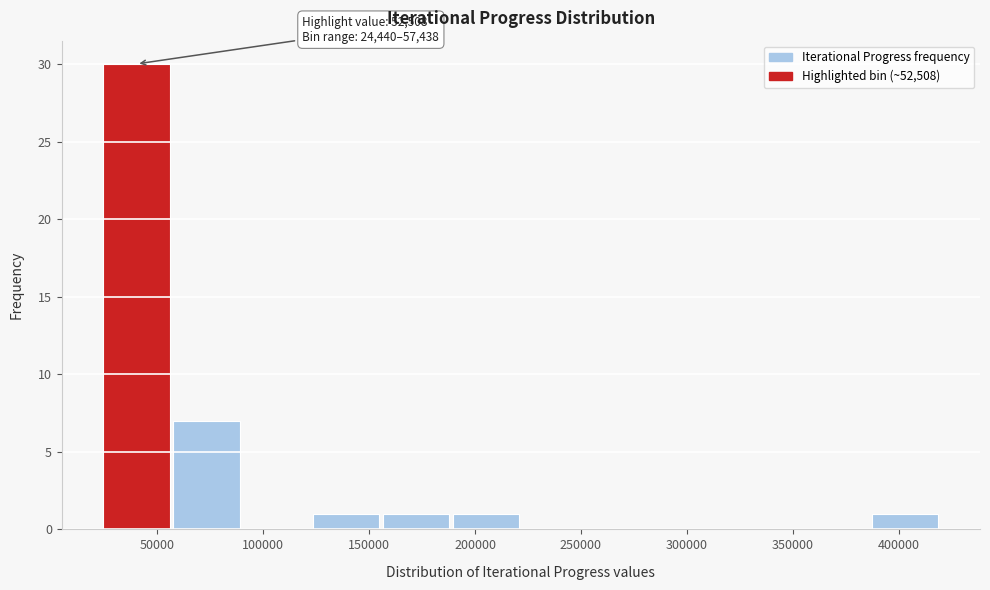

Which range on the x-axis has the tallest bar?

25000 to 55000